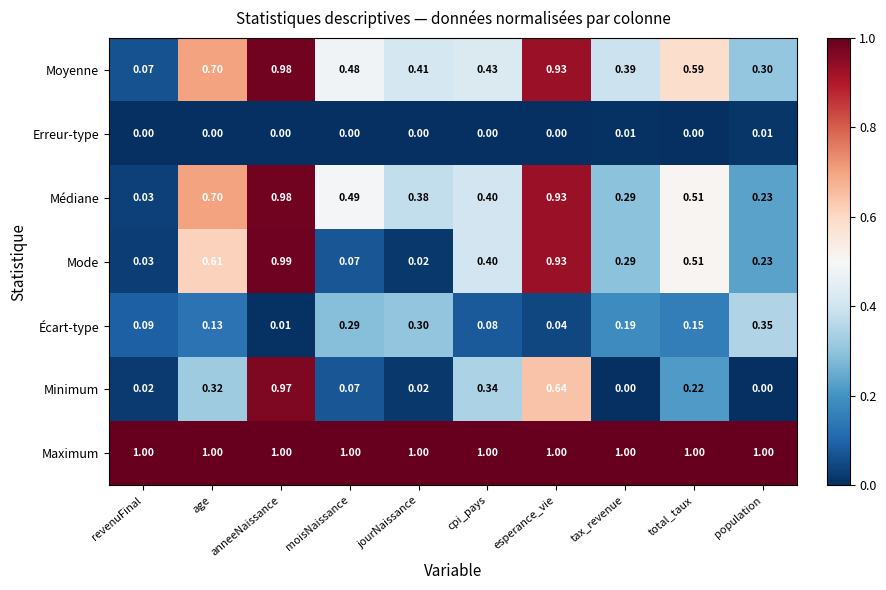

Which series has the largest total across all categories?

Maximum